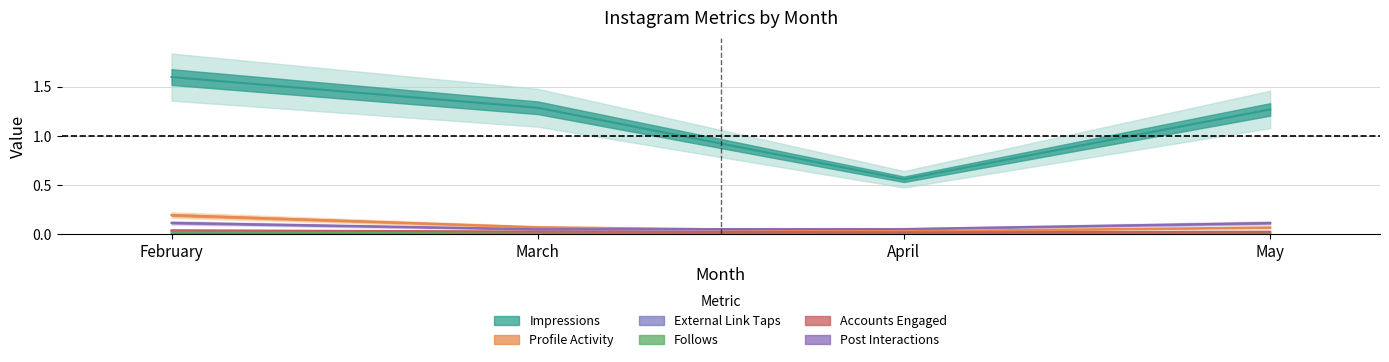

How many series are shown in this chart?

6